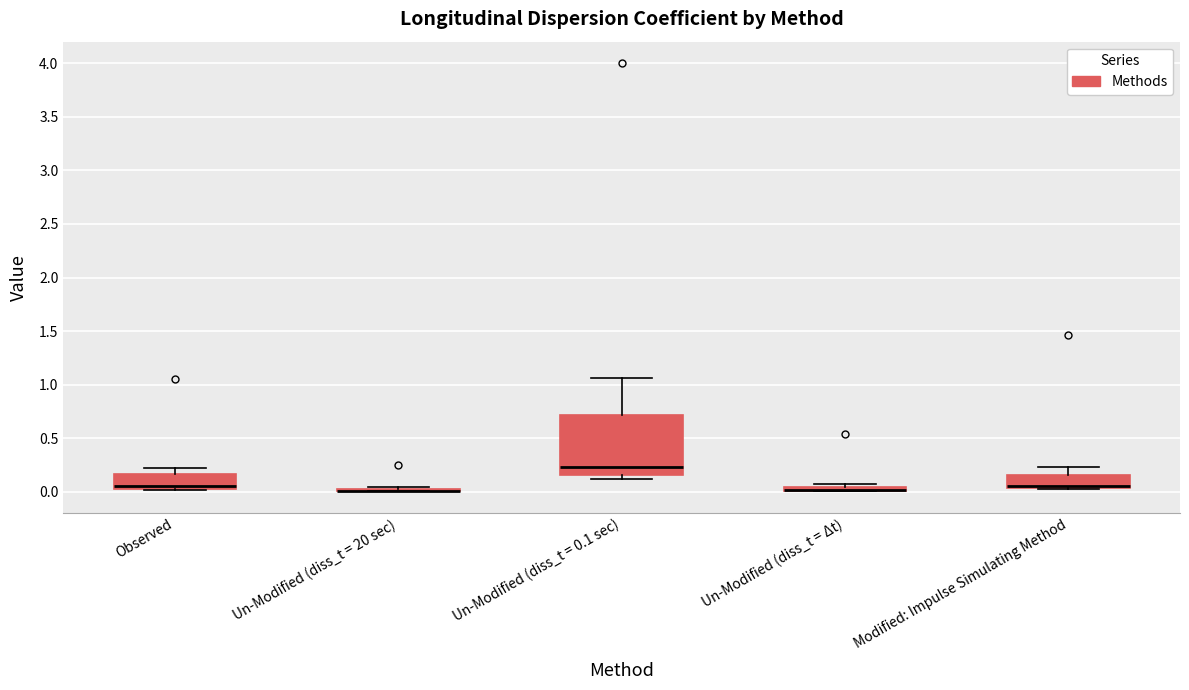

Where is the upper edge of the box for Un-Modified (diss_t = Δt) on the y-axis? The values are not printed on the chart, so give them approximately, as read against the axis.

0.05